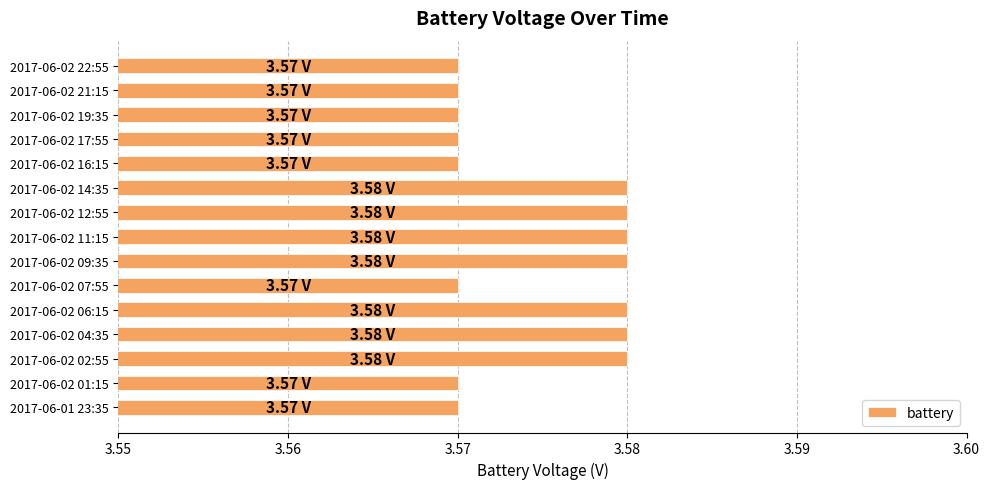

What is the ratio of the value at 2017-06-02 09:35 to the value at 2017-06-02 12:55?

1.0